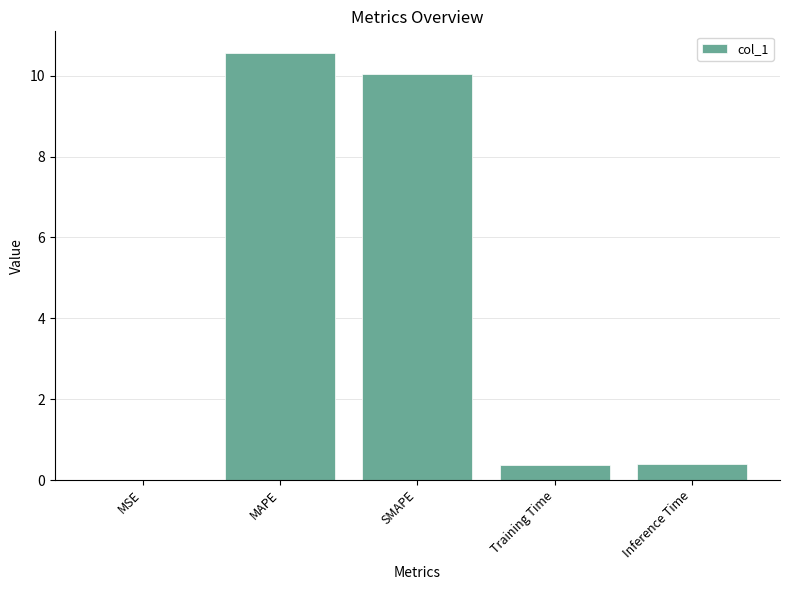

What is the sum of the values at SMAPE and Training Time?

10.4